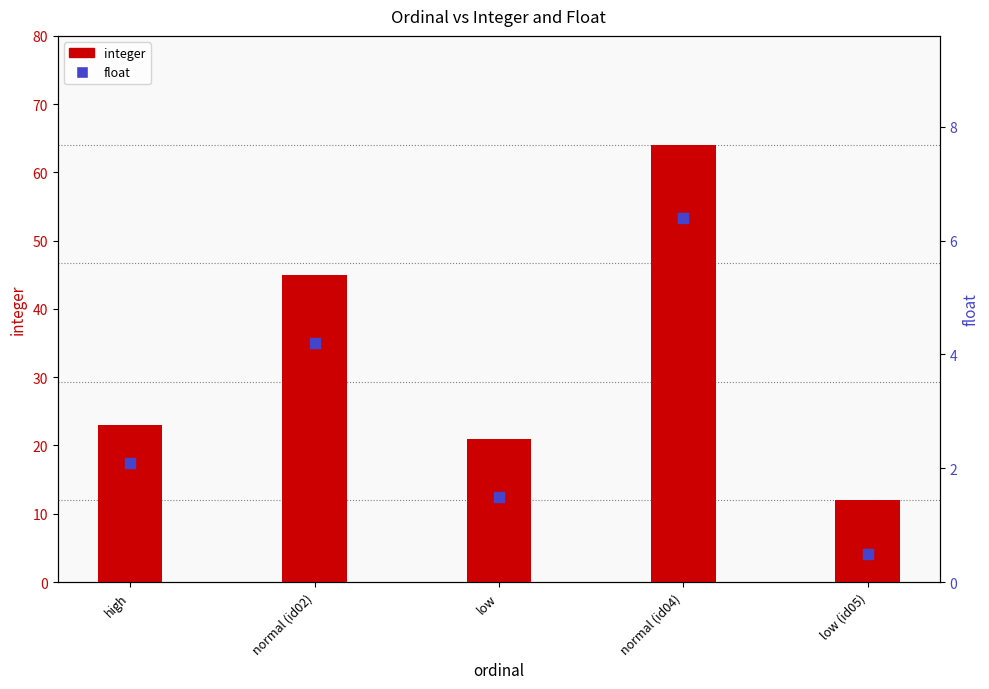

Which series has the largest total across all categories?

integer